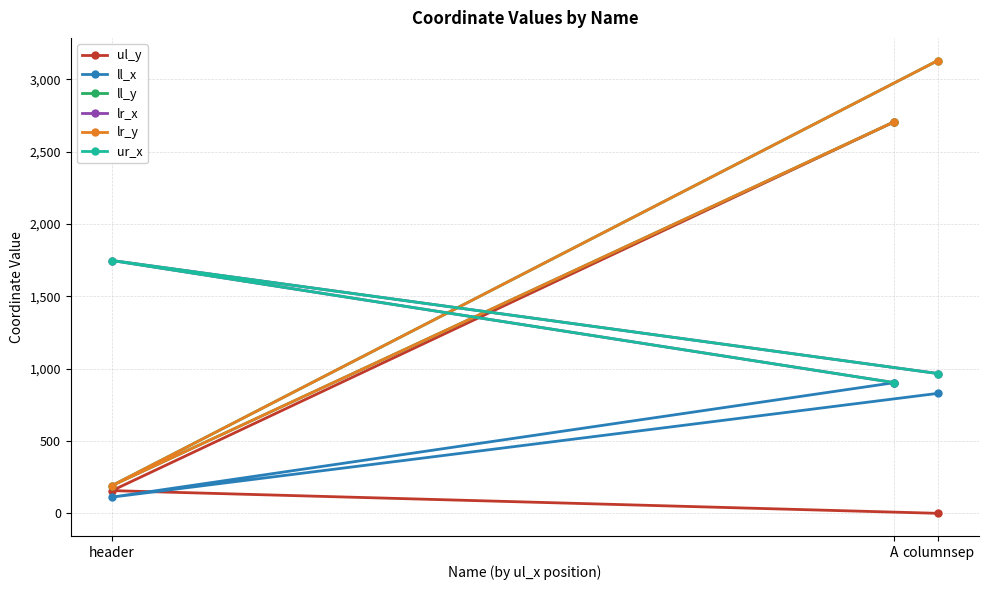

At how many categories does at least one series exceed 1494?

3